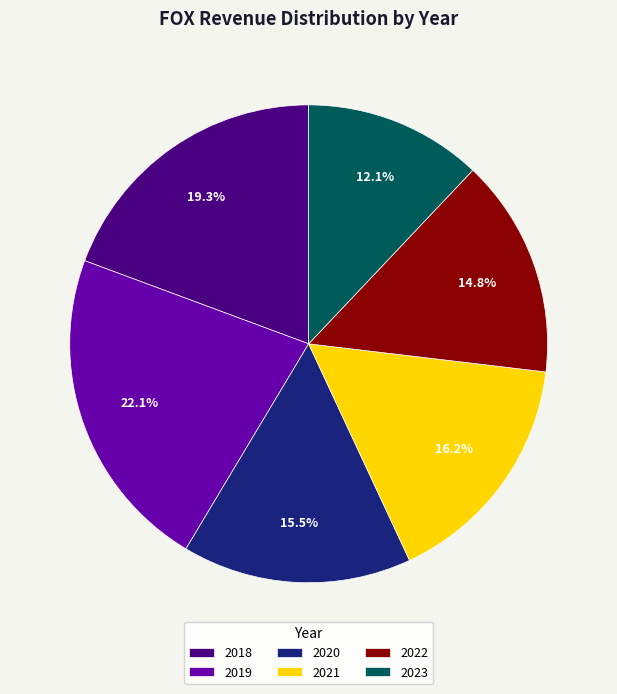

Count the number of slices in the pie.

6